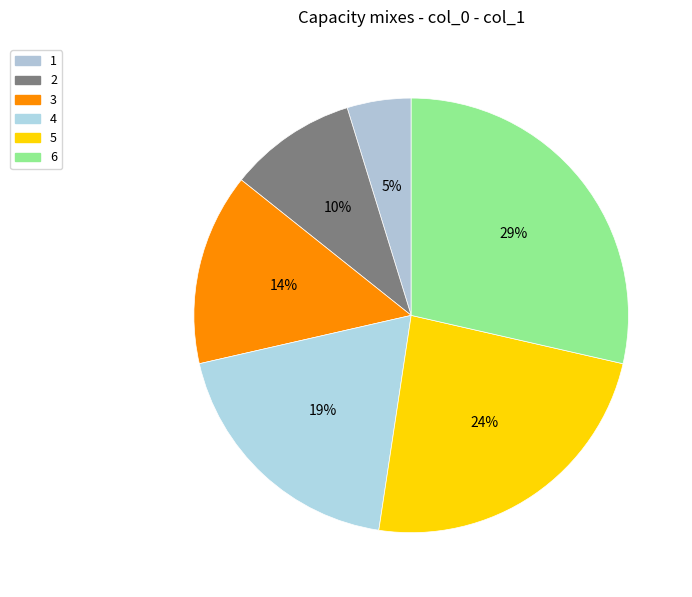

What is the largest slice in the pie chart?

6